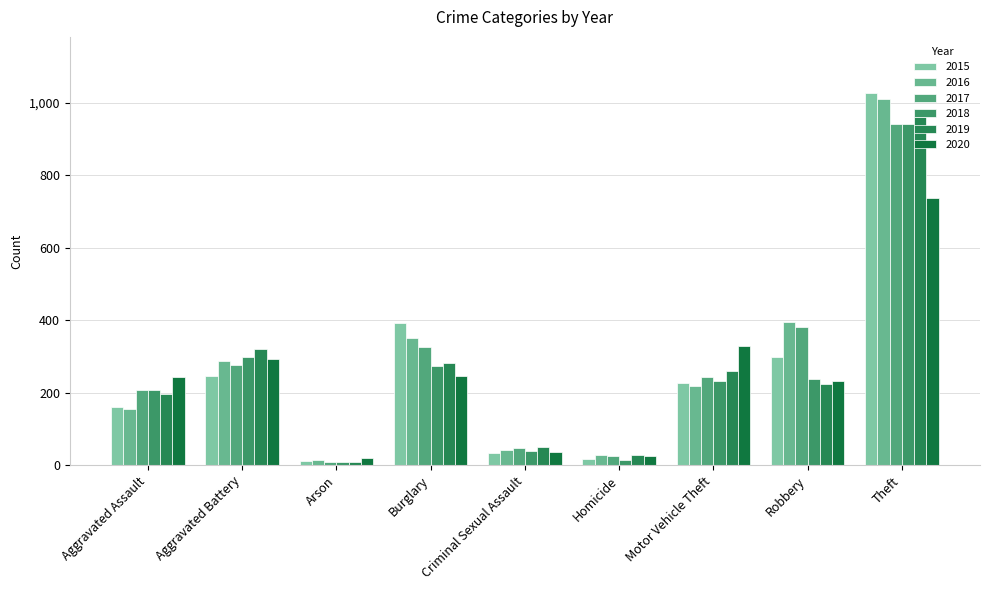

Rank the series at Robbery from lowest to highest value.

2019, 2020, 2018, 2015, 2017, 2016